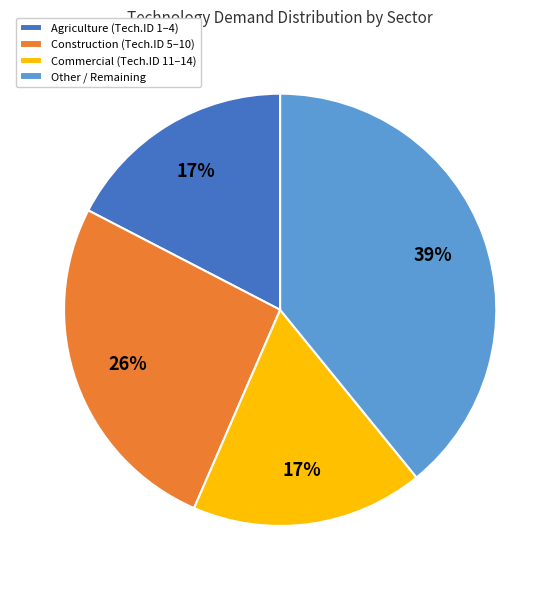

Which slice is the largest?

Other / Remaining